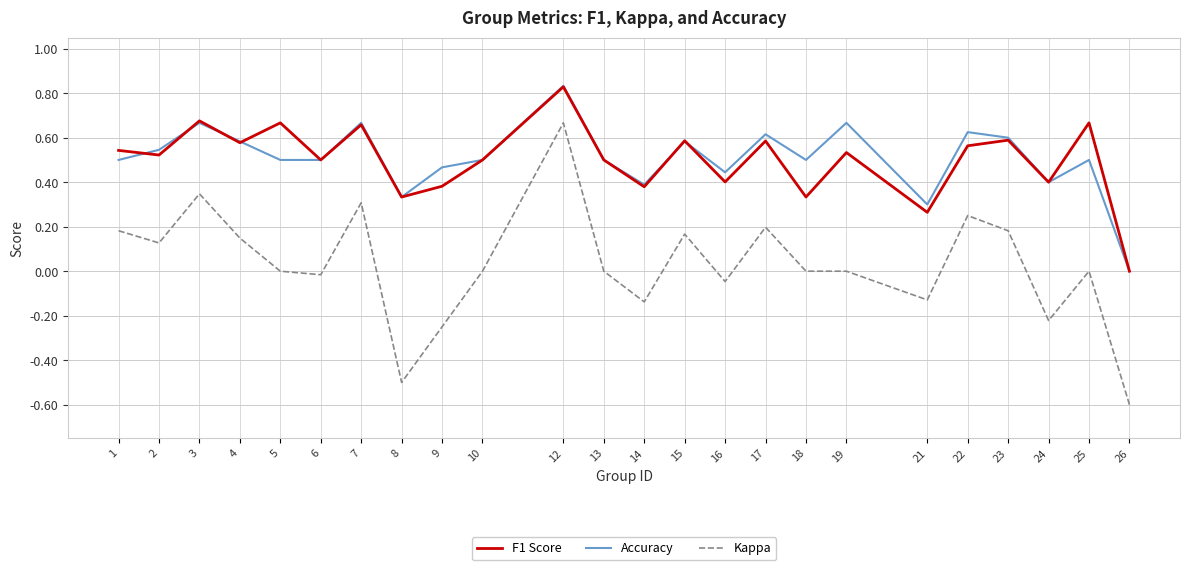

True or false: F1 Score and Kappa intersect in this chart.

False